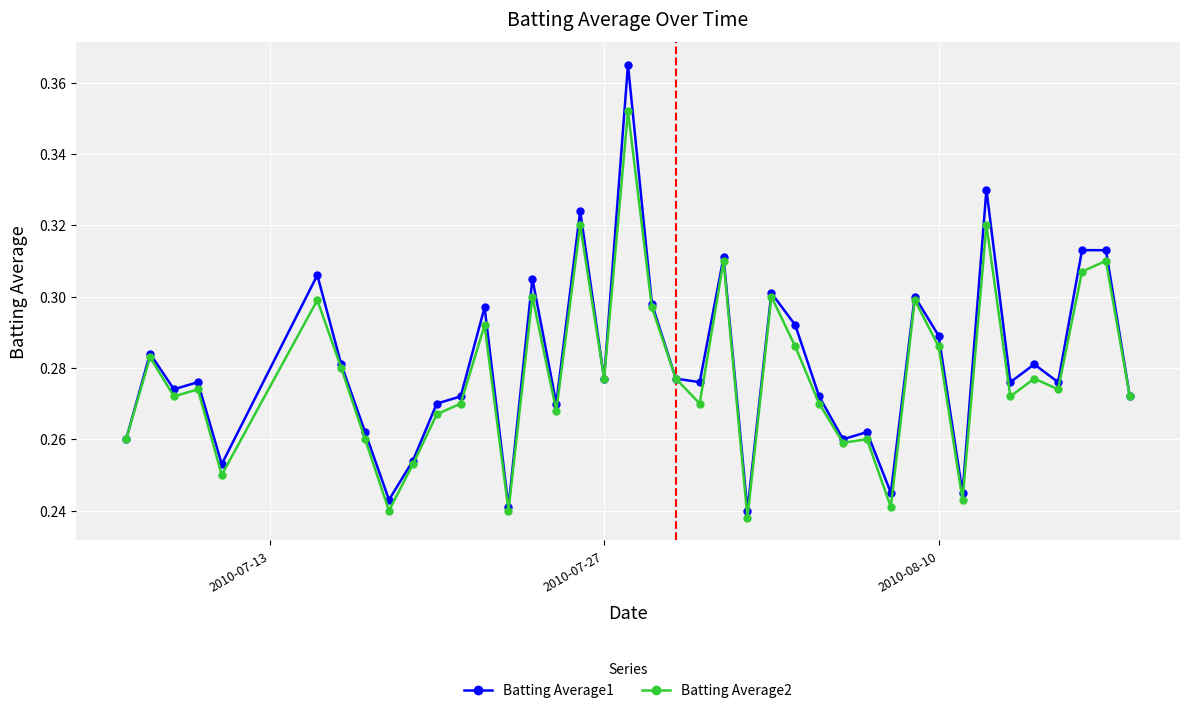

Which series has the widest spread of values?

Batting Average1